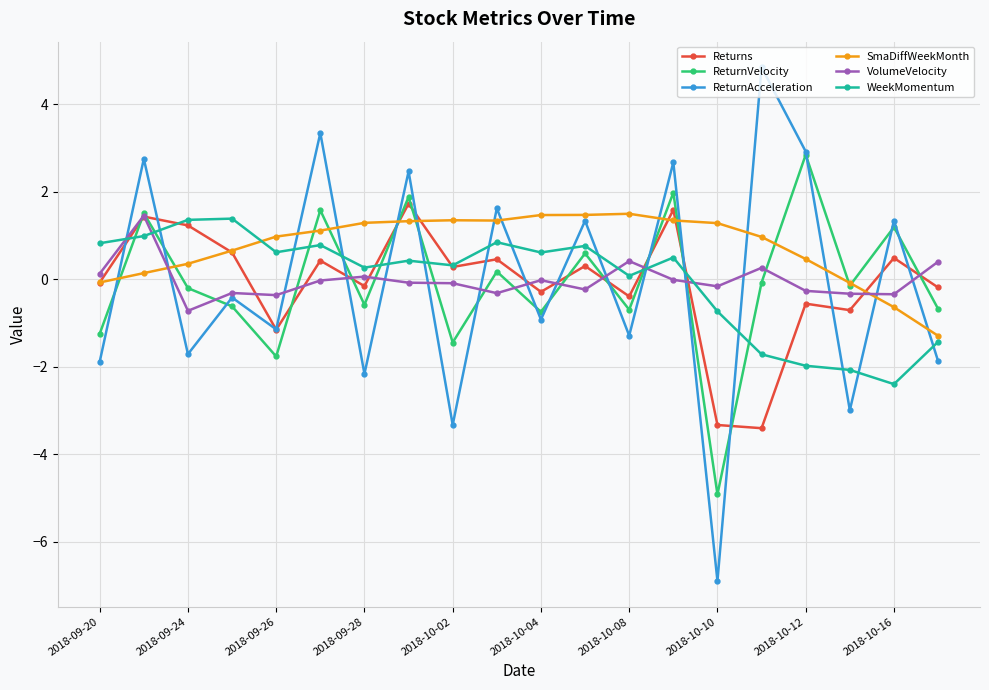

Is this an area chart (filled region under the line)?

No